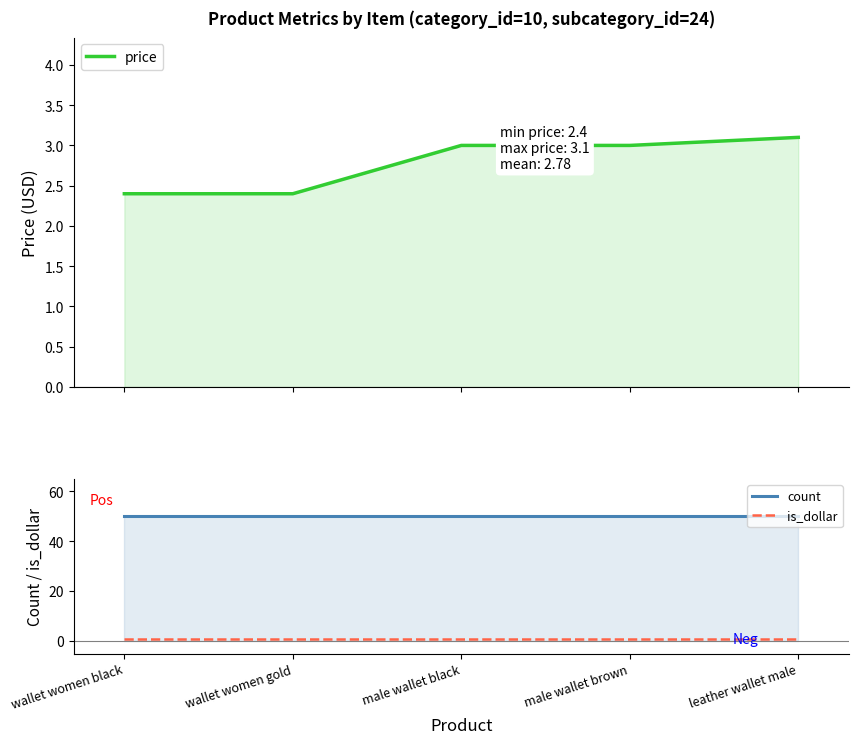

At which label is count closest to 50?

wallet women black